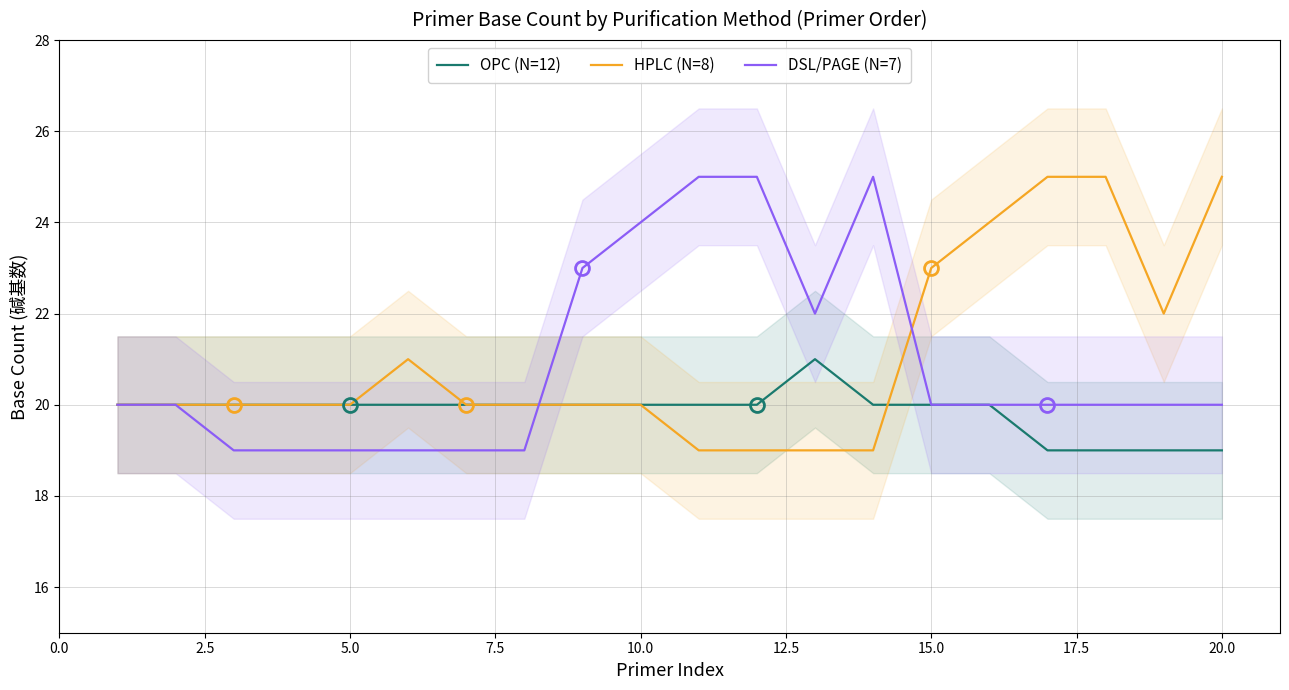

True or false: HPLC (N=8) has a value of 20 at 10.0.

True